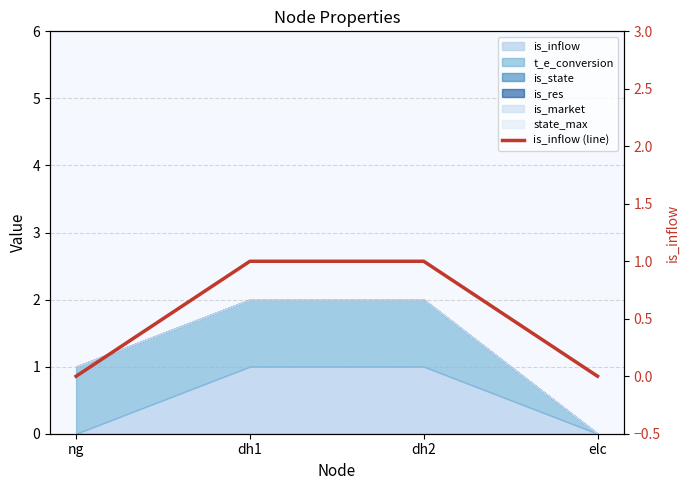

Reading left to right, transcribe all the data shown in this chart.

0	1	1	0